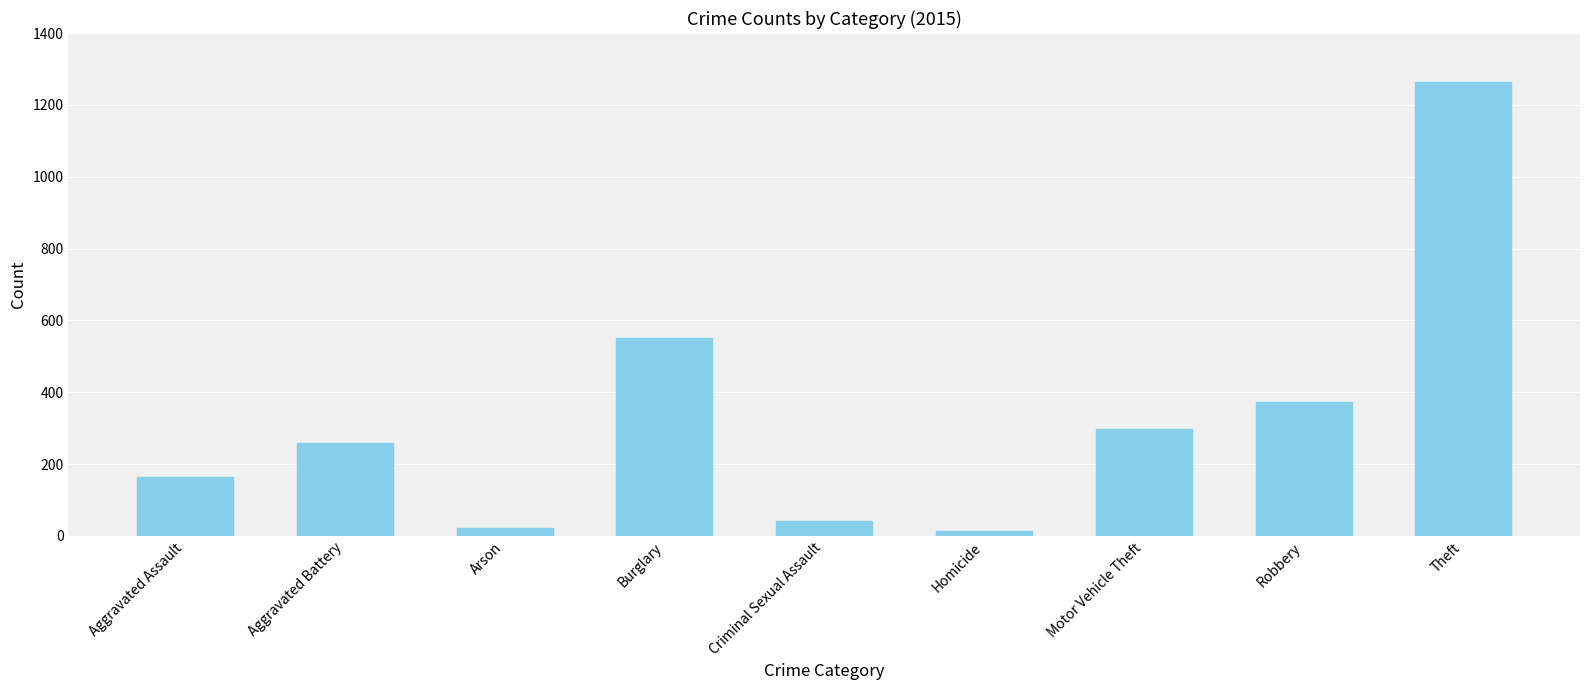

How many data points are less than 259?

4